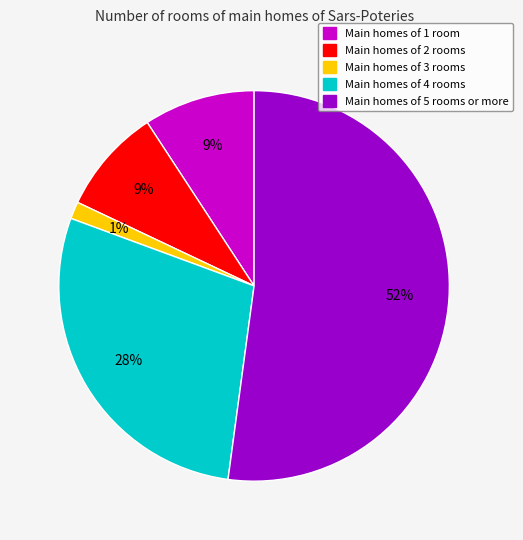

Count the number of slices in the pie.

5